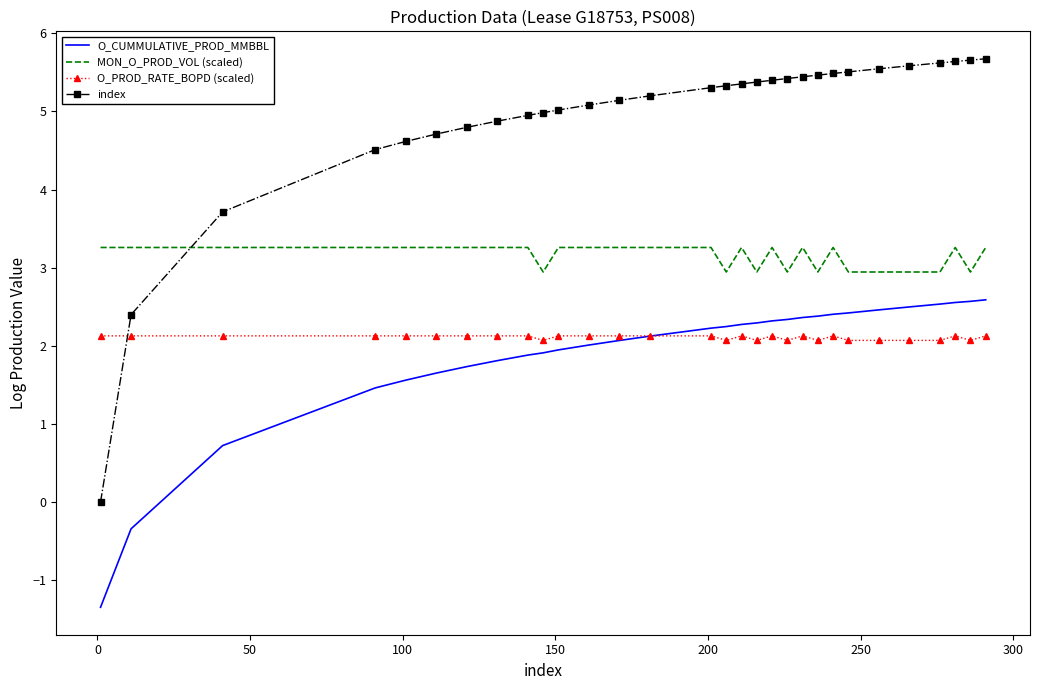

How many distinct data groups are displayed?

4